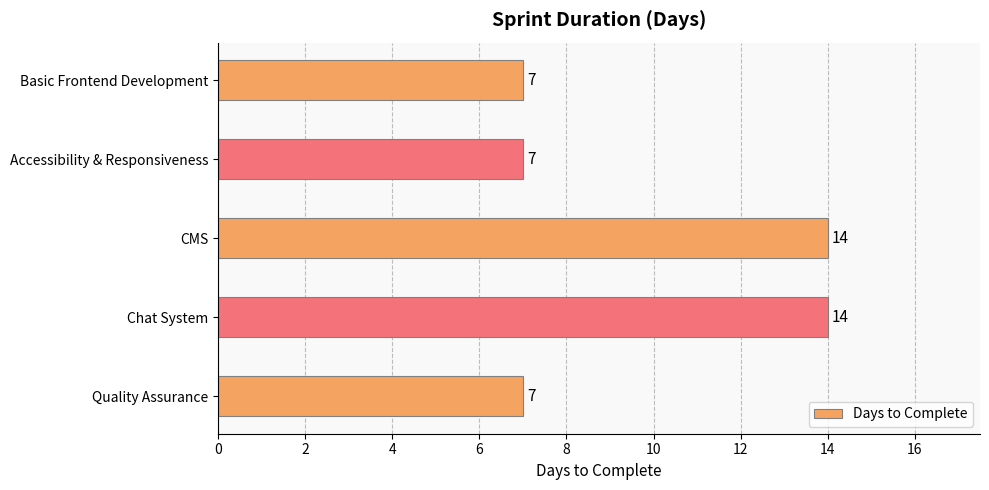

Approximately how many times larger is the value at Basic Frontend Development compared to Chat System?

0.5